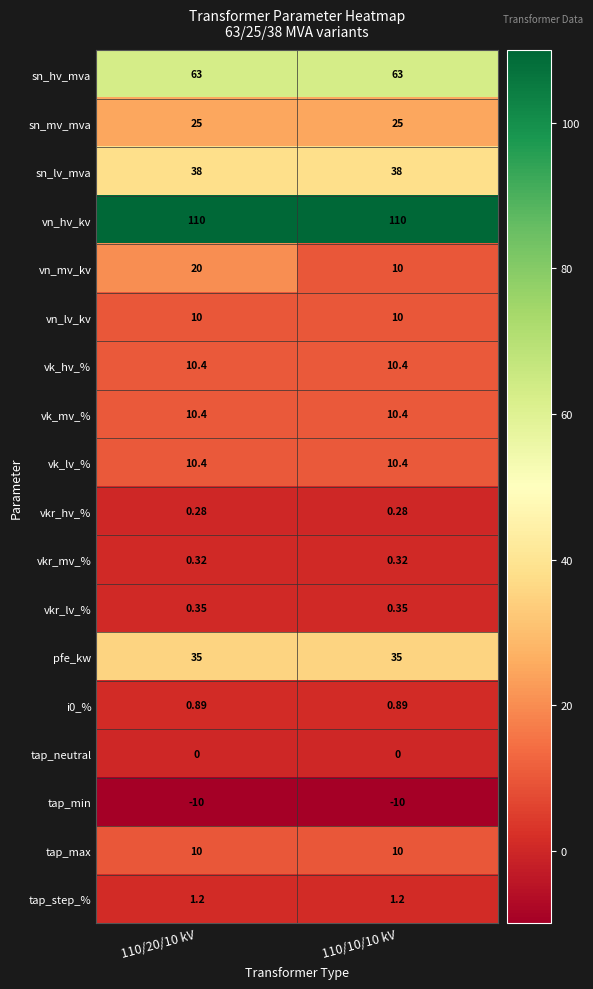

Which series changed the most between 110/20/10 kV and 110/10/10 kV?

vn_mv_kv